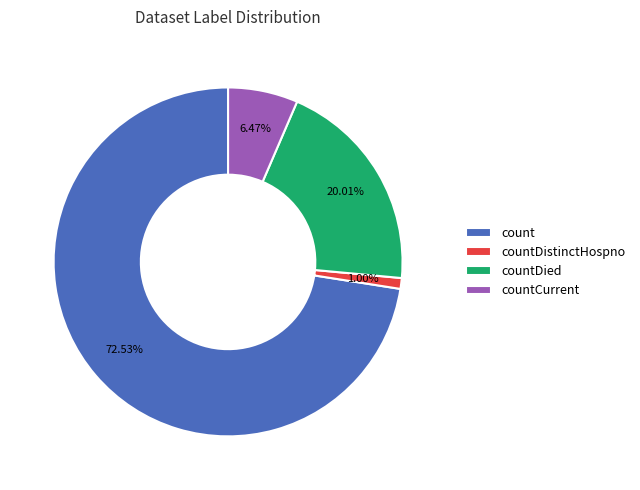

Between count and countCurrent, which is larger?

count